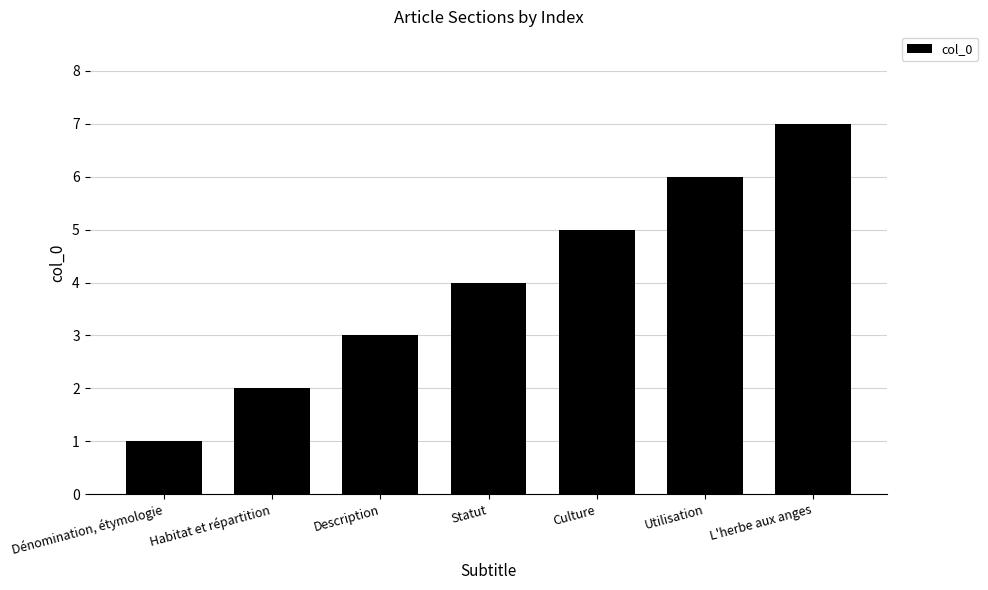

What is the sum of the values at Utilisation and Culture?

11